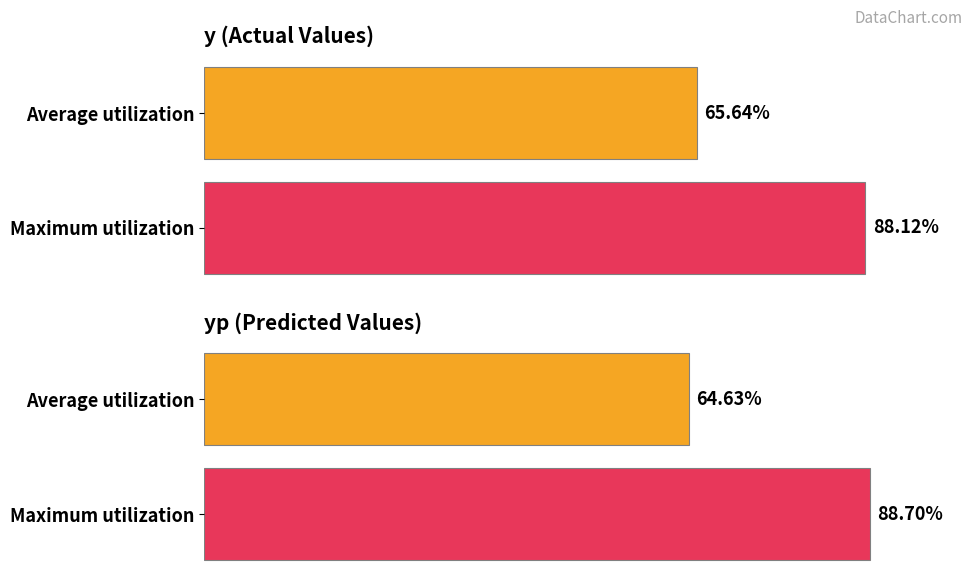

Does the chart contain any negative values?

No